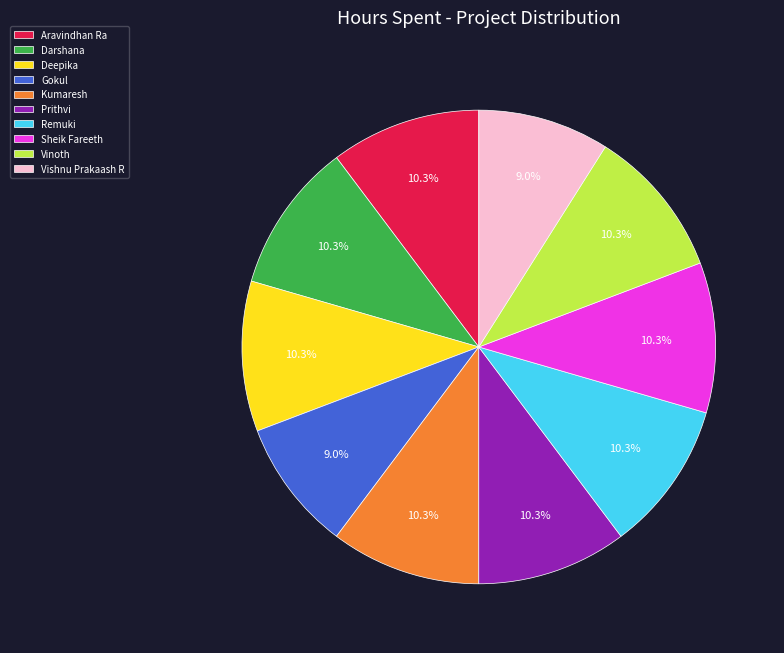

Count the number of slices in the pie.

10